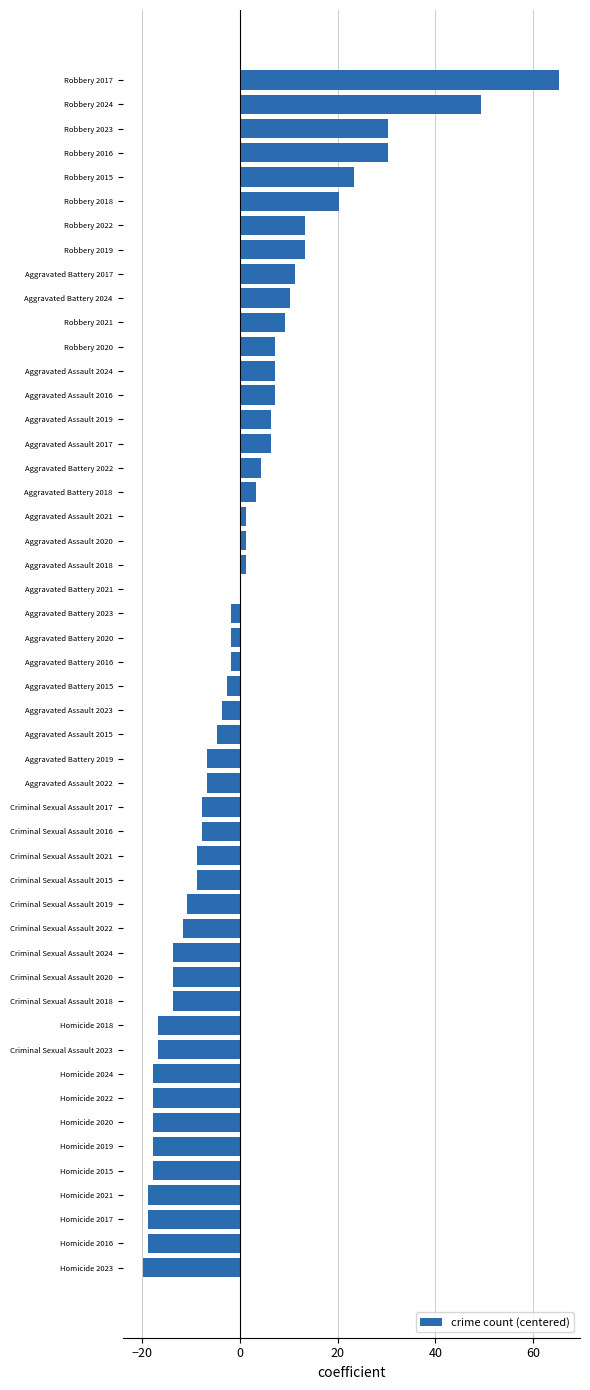

Is it true that the value at Criminal Sexual Assault 2024 is -13.7?

True